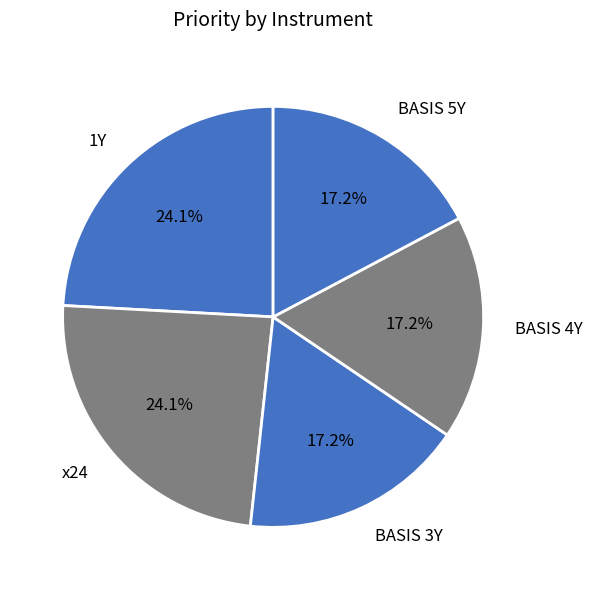

Count the number of slices in the pie.

5